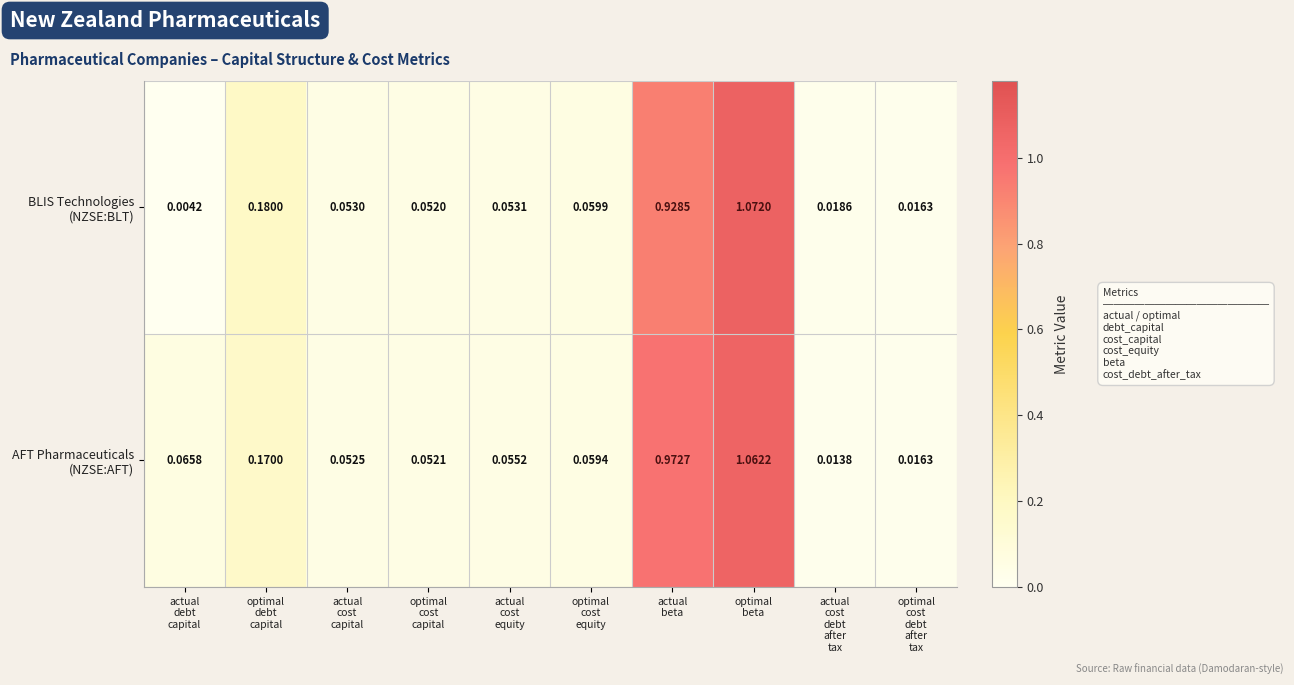

How many data points does each series have?

10